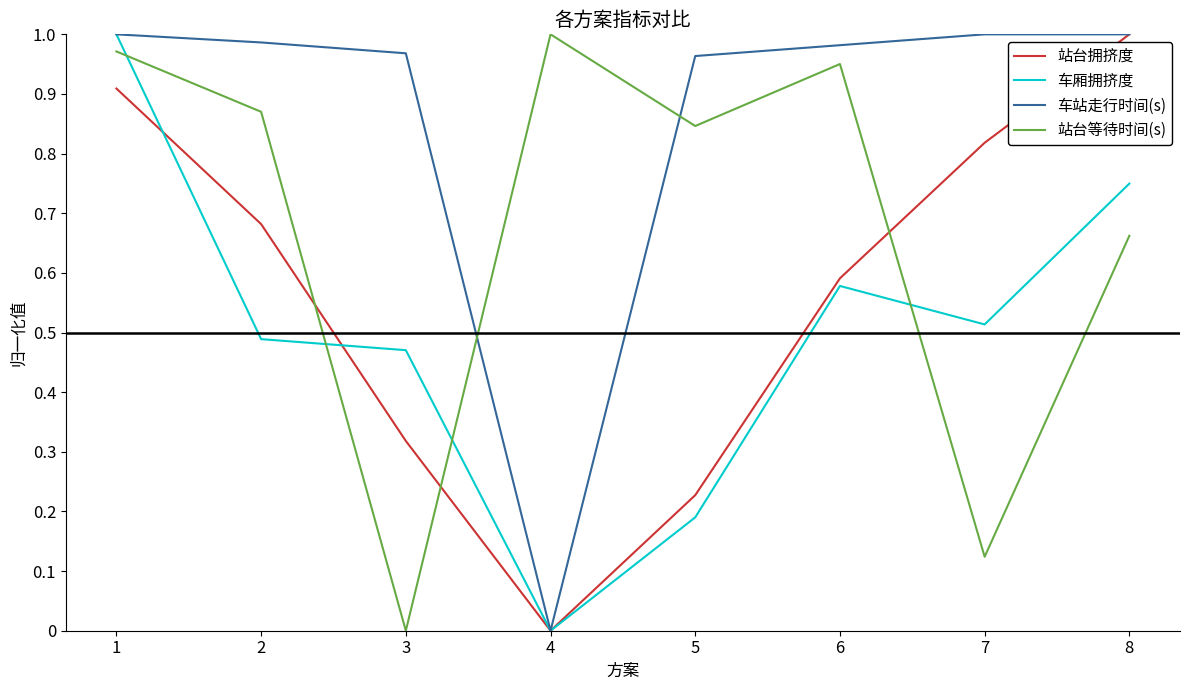

List the series in order of their overall mean, lowest first.

车厢拥挤度, 站台拥挤度, 站台等待时间(s), 车站走行时间(s)